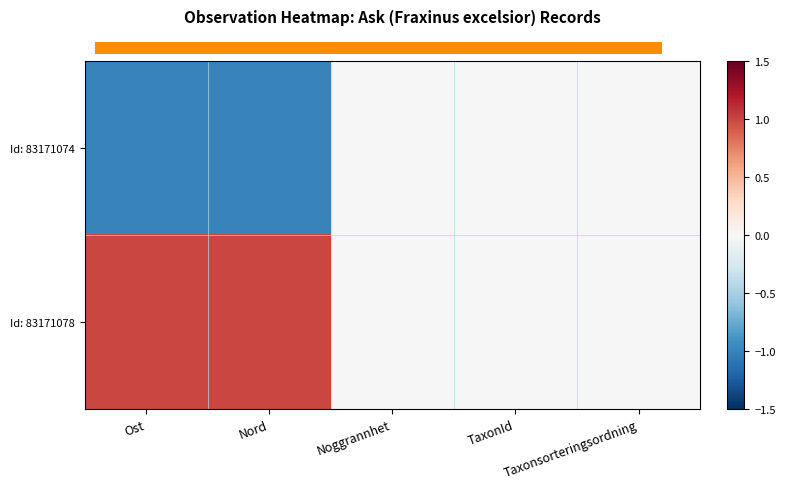

What is the smallest value displayed?

-1.0